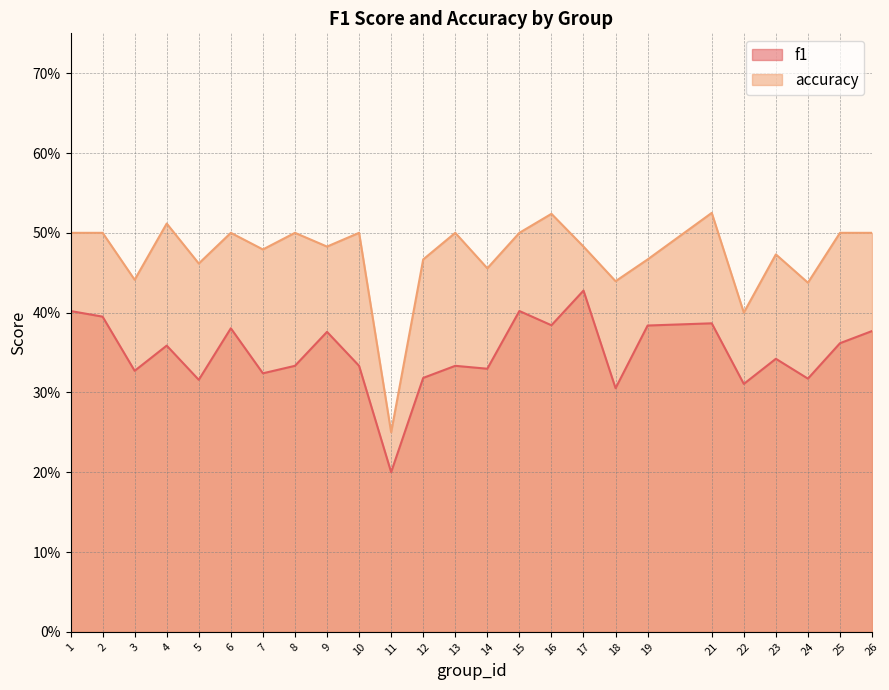

Between 10 and 24, which is larger?

10